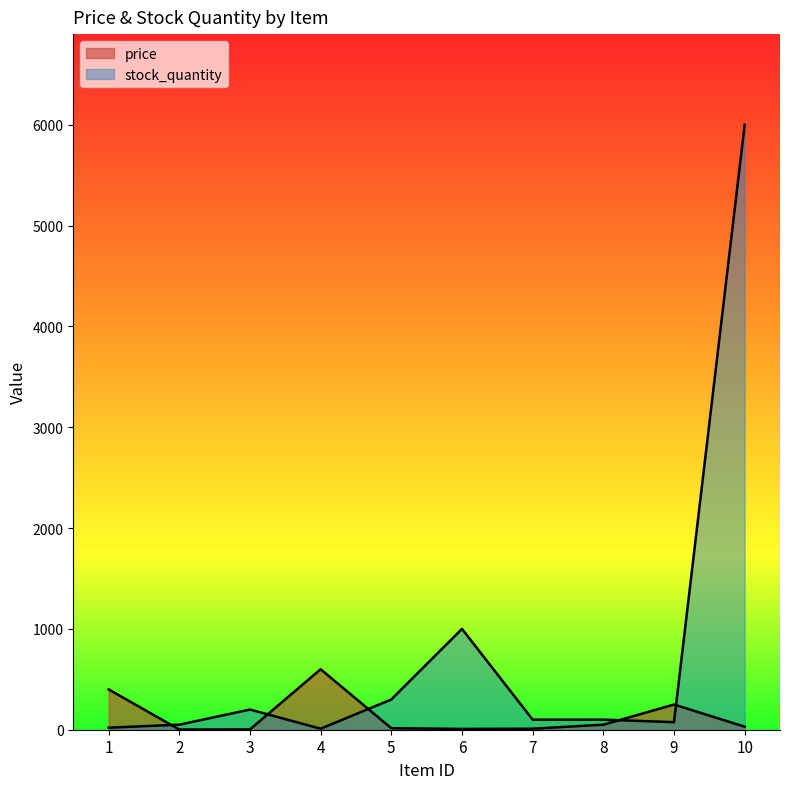

Where do price and stock_quantity first cross each other?

1 and 2